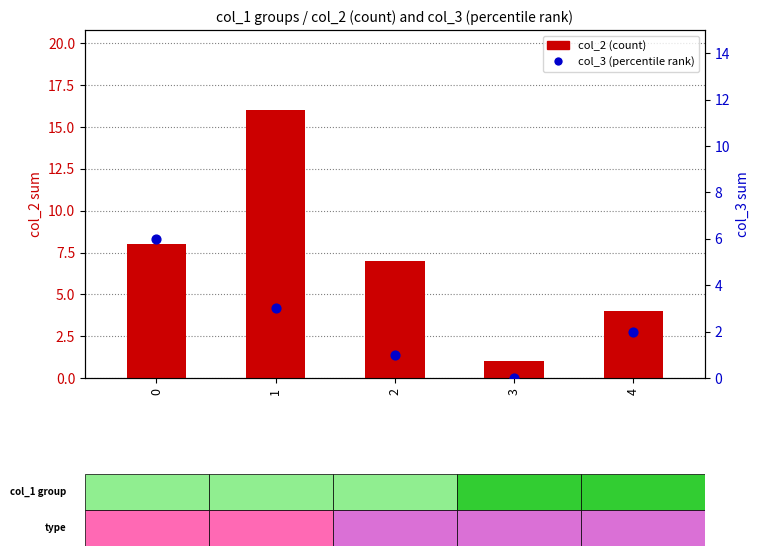

Is the value of col_2 (count) at 3 greater than the value of col_3 (percentile rank) at 1?

No